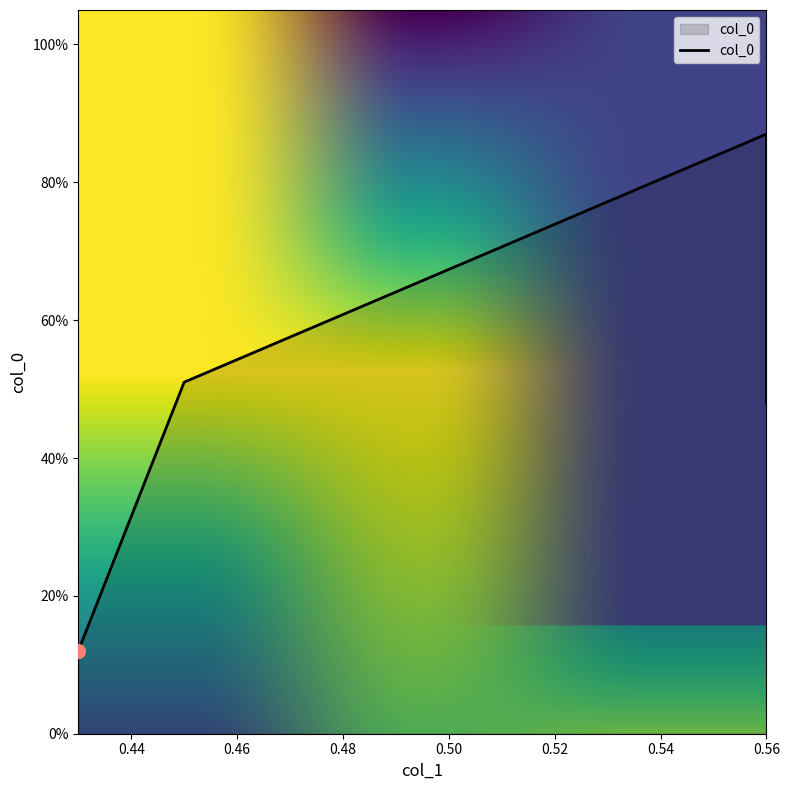

Rank the categories by value from highest to lowest.

0.56, 0.45, 0.56, 0.43